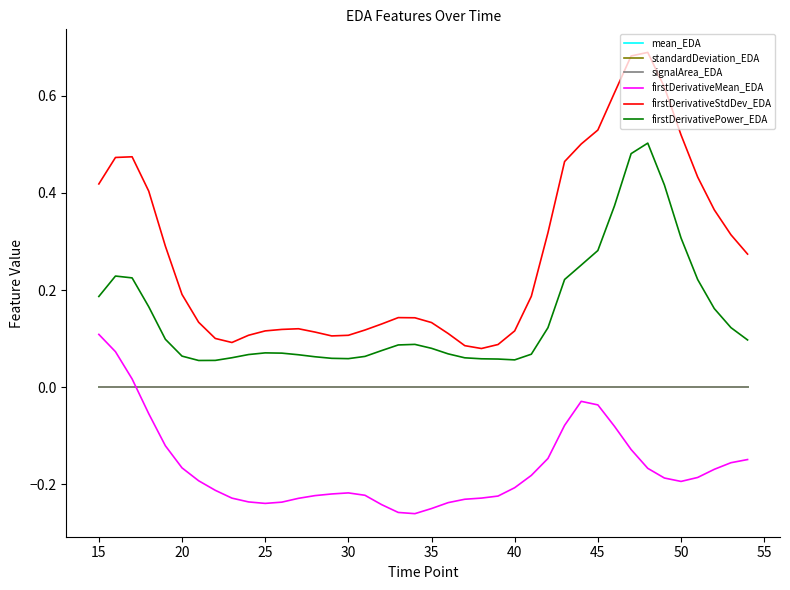

True or false: mean_EDA and firstDerivativeStdDev_EDA intersect in this chart.

False